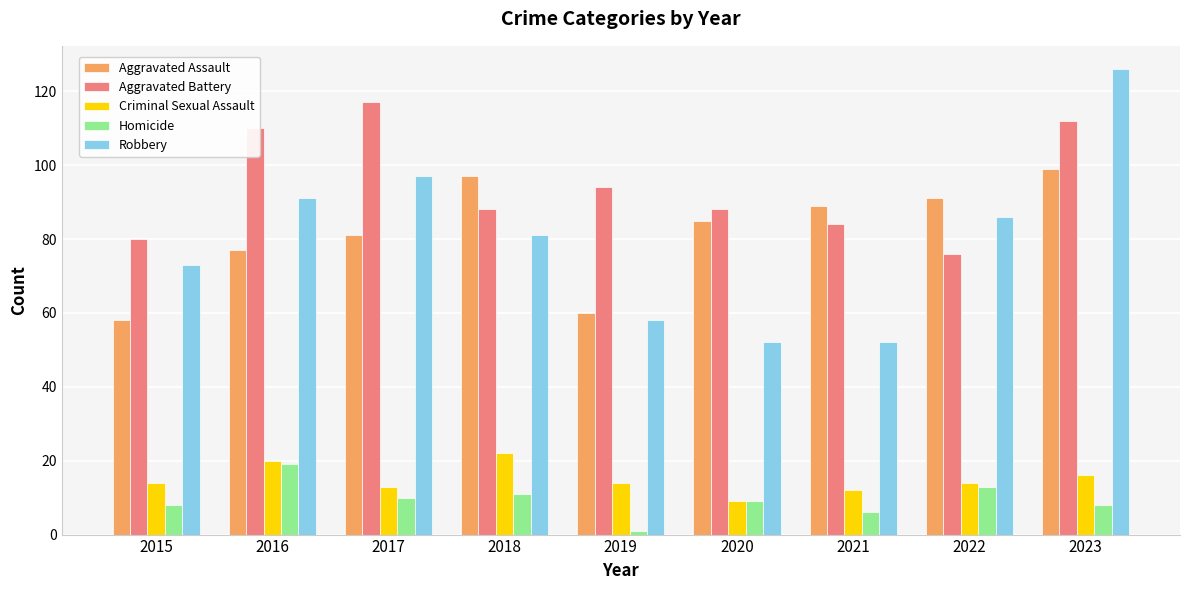

What value does the Homicide series have at 2015, to the nearest 10?

10